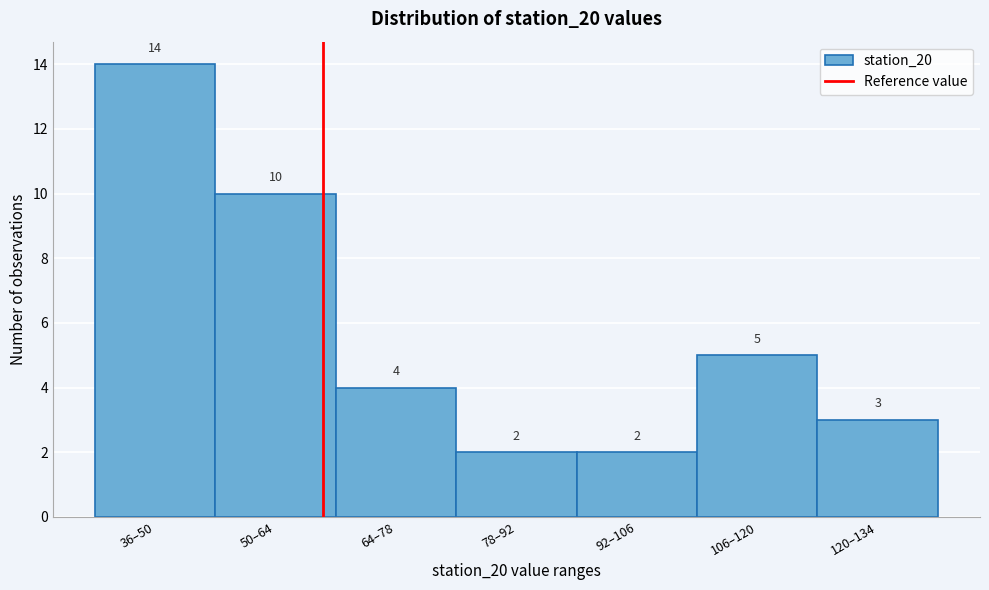

Reading left to right, extract all data points from this chart.

14	10	4	2	2	5	3